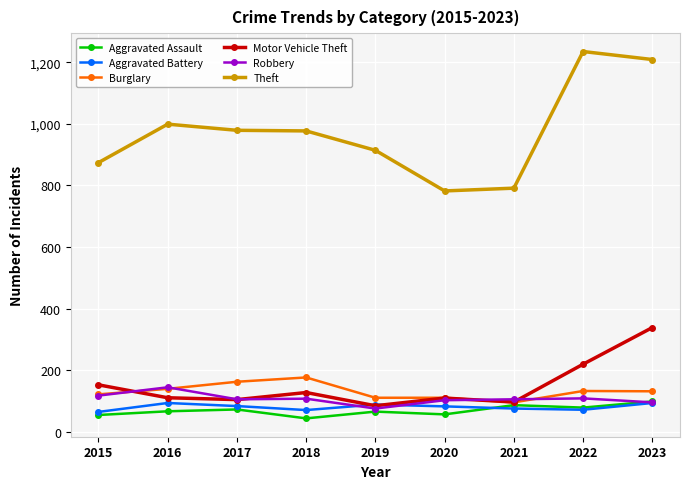

Is it true that Burglary equals 235 at 2022?

False